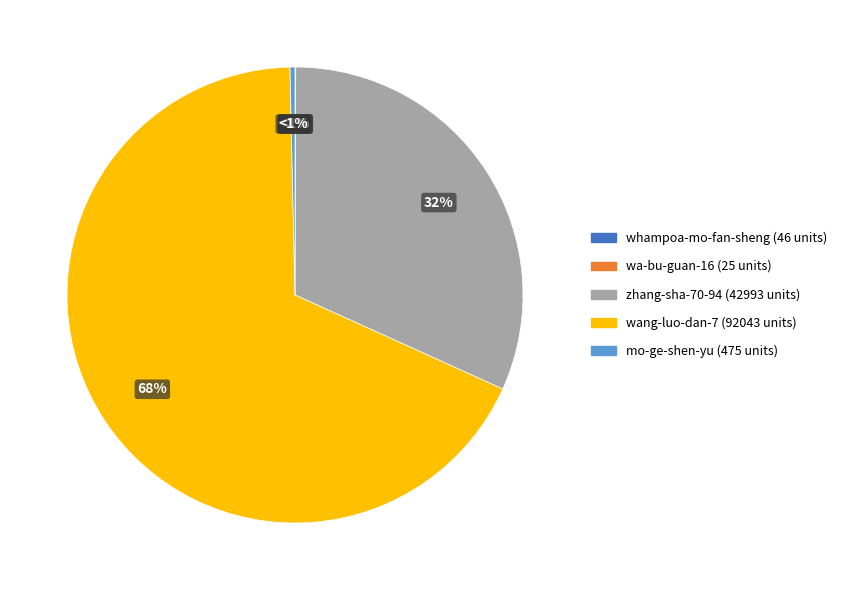

Approximately how many times larger is the value at zhang-sha-70-94 compared to wang-luo-dan-7?

0.5